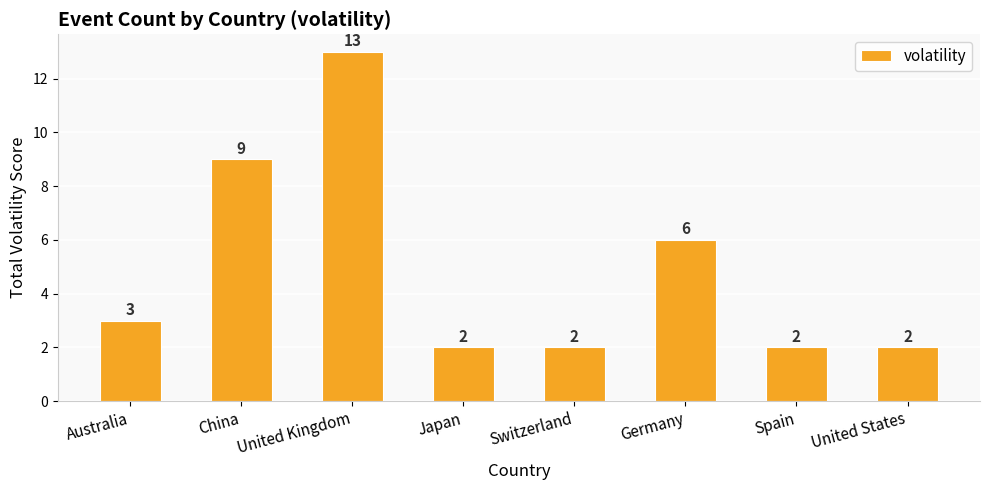

Count the number of categories in the chart.

8